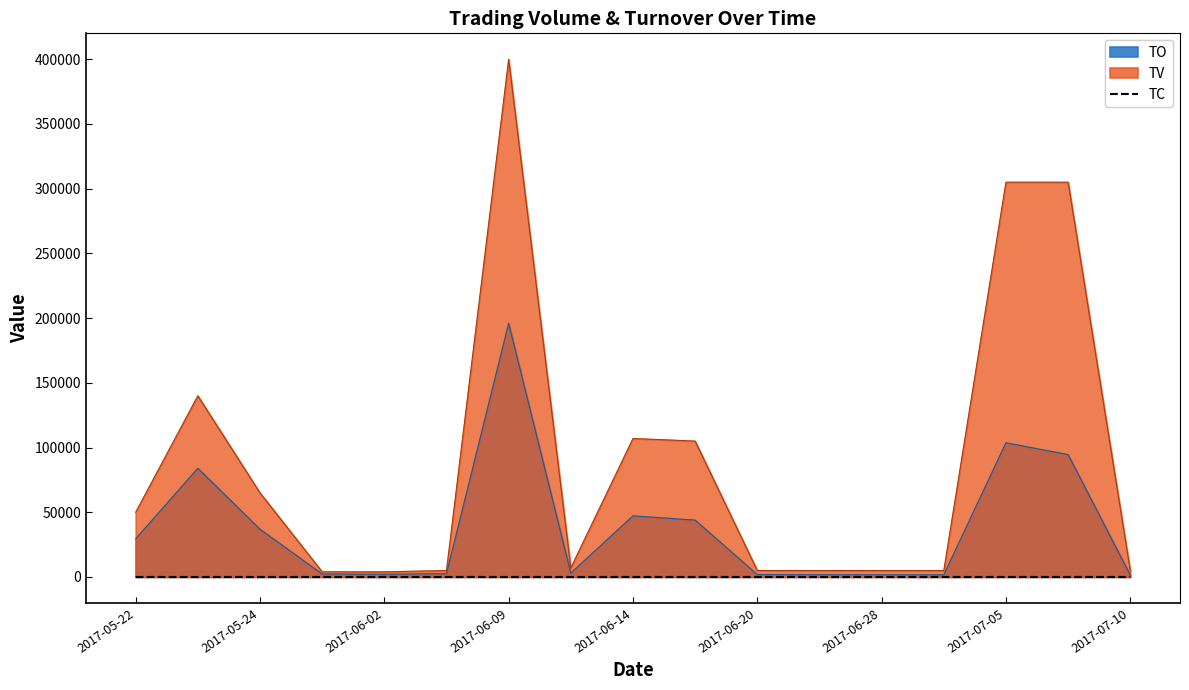

Which series has the largest range (max minus min)?

TV